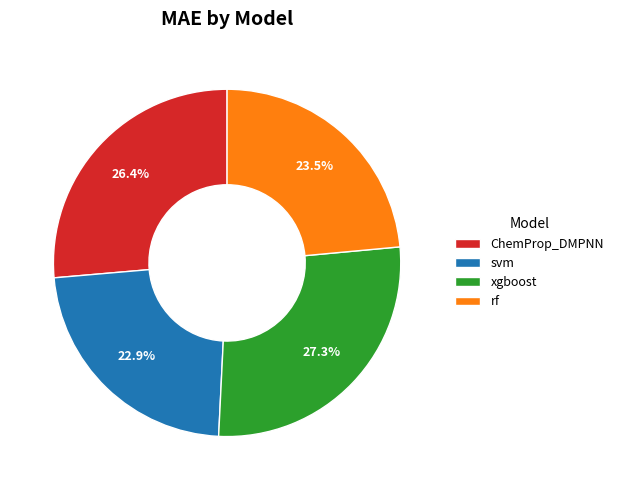

To the nearest percent, what is the combined percentage of ChemProp_DMPNN and svm?

49%